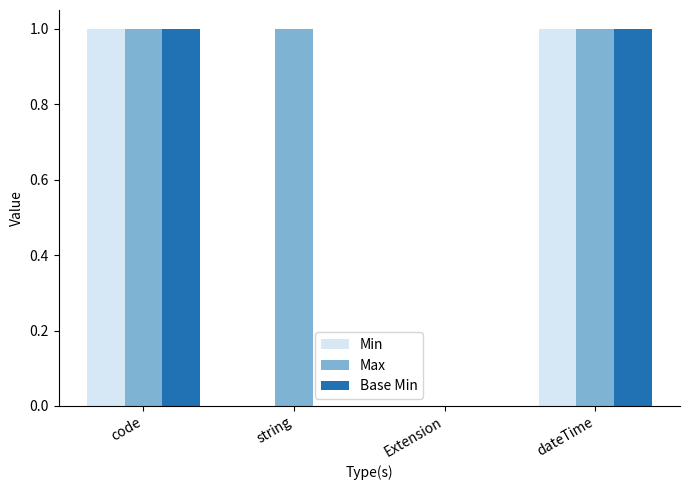

Count the number of data series in this chart.

3